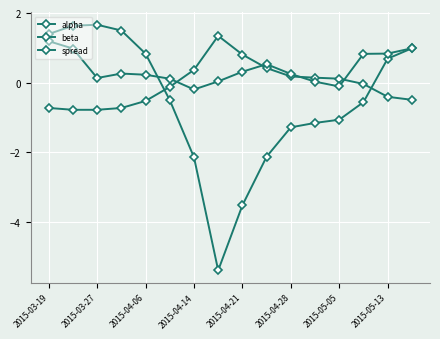

How many data points does each series have?

16